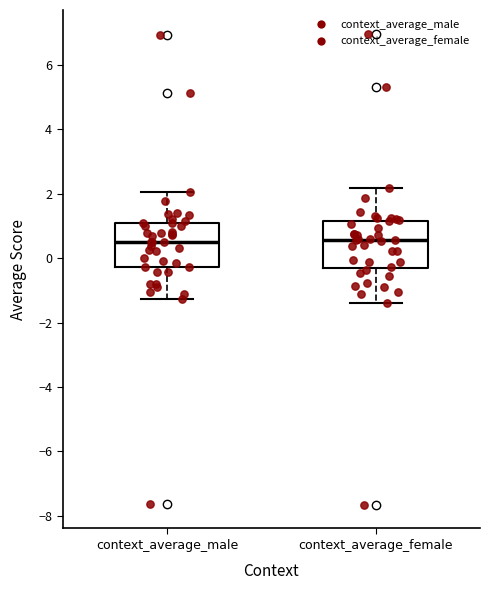

Reading left to right, transcribe this box plot: for each box, give where its median line is, the range the box spans, and where its two whiskers end, as read against the y-axis. The values are not printed on the chart, so give them approximately, as read against the axis.

context_average_male: median 0.6, box -0.2 to 1.0, whiskers -1.2 to 2.0
context_average_female: median 0.6, box -0.4 to 1.2, whiskers -1.4 to 2.2